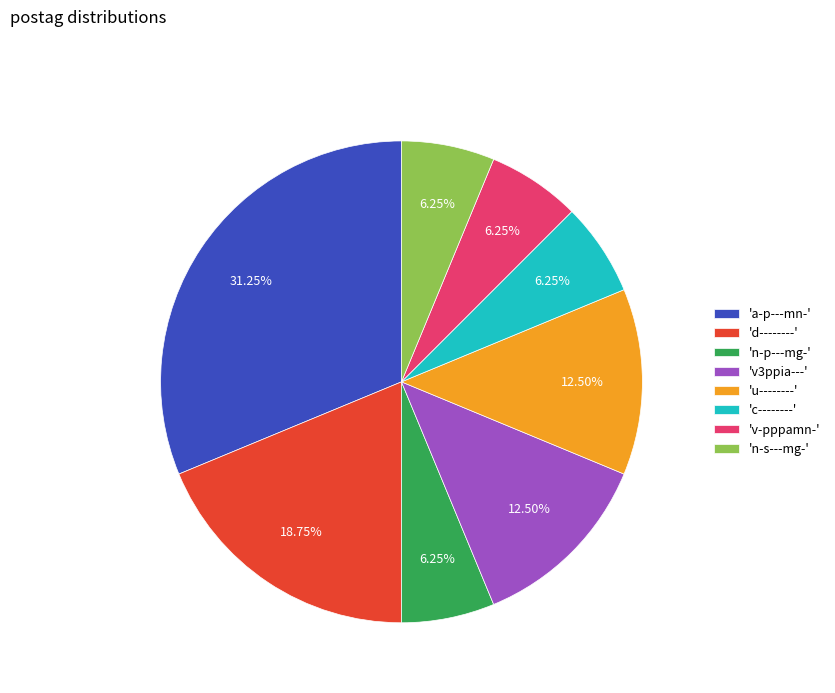

Do 'a-p---mn-' and 'v-pppamn-' together represent more than half of the pie?

No